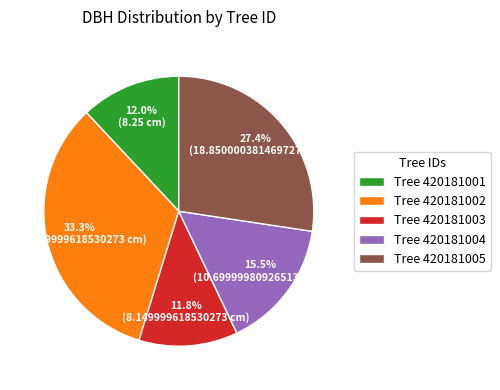

What percentage is NOT represented by Tree 420181001?

88.0%